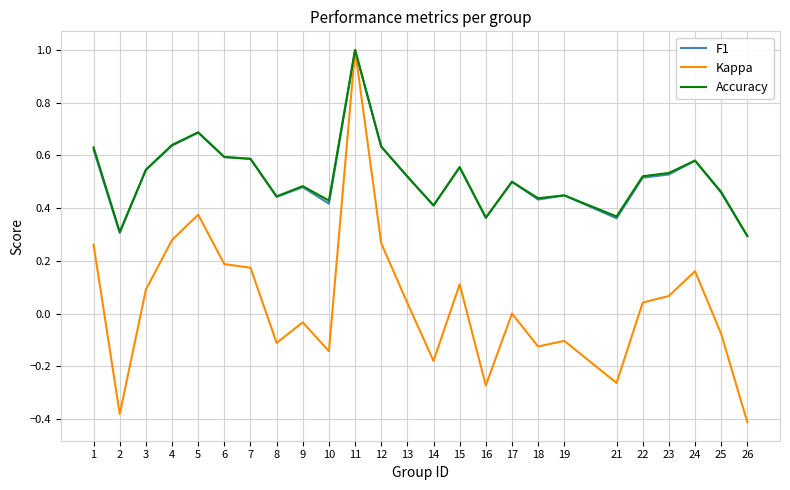

At how many categories does at least one series exceed 0?

25